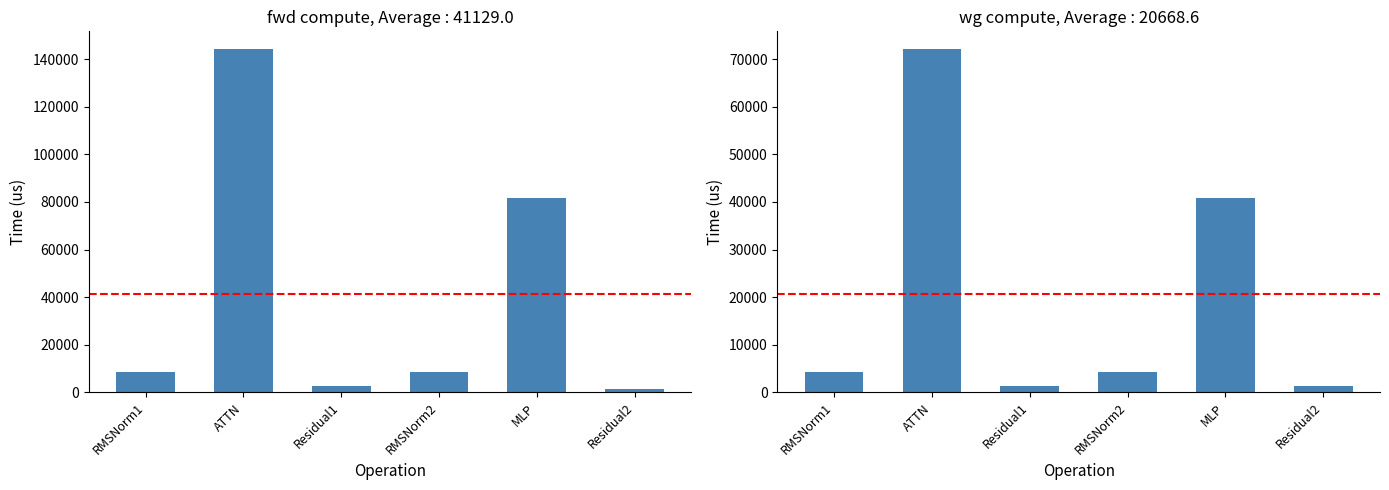

What is the difference between the second highest and second lowest values in the fwd compute series?

79224.0